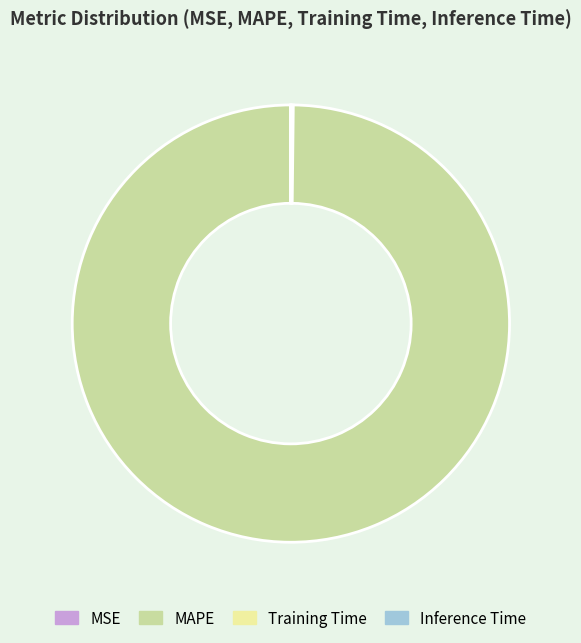

What is the largest slice in the pie chart?

MAPE